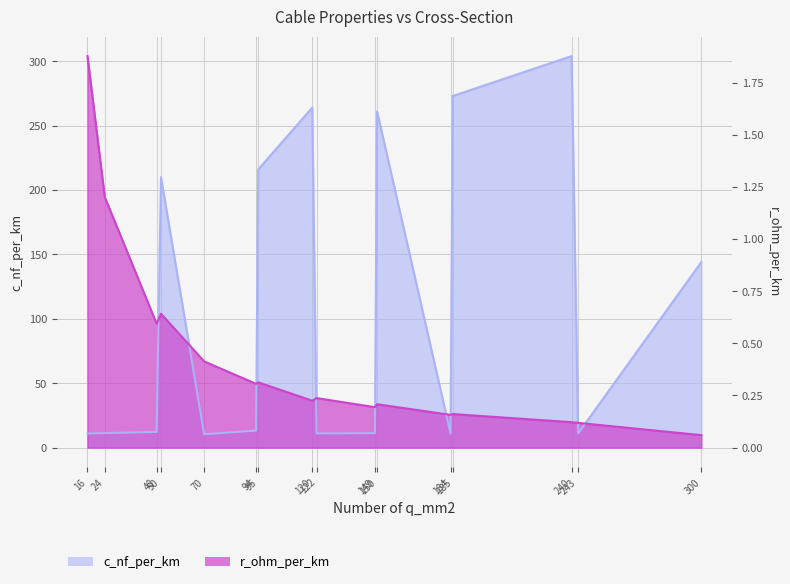

What are all the series names shown in the legend?

c_nf_per_km, r_ohm_per_km